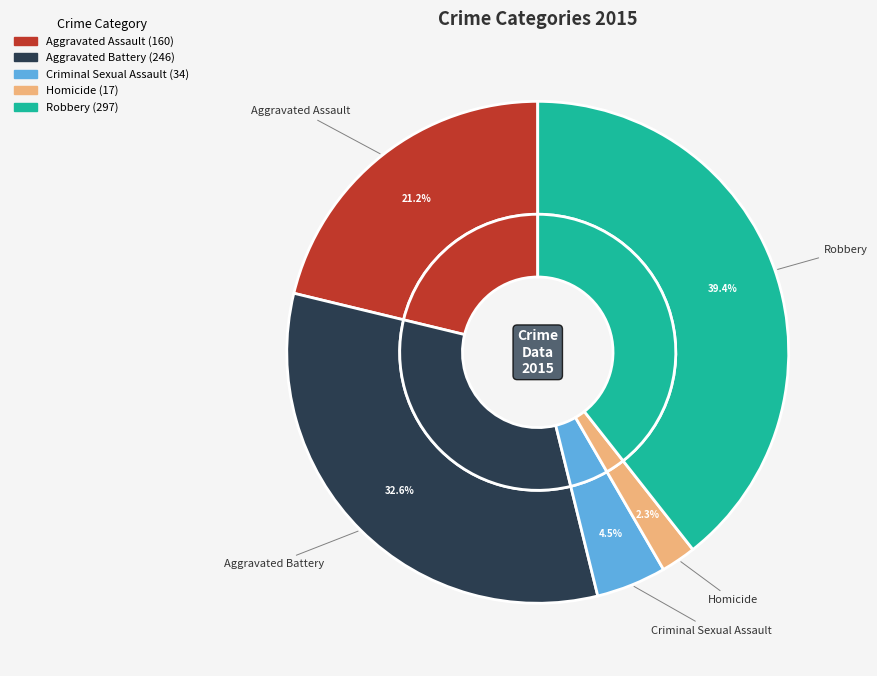

The Aggravated Assault slice represents 21% of the pie. True or false?

True